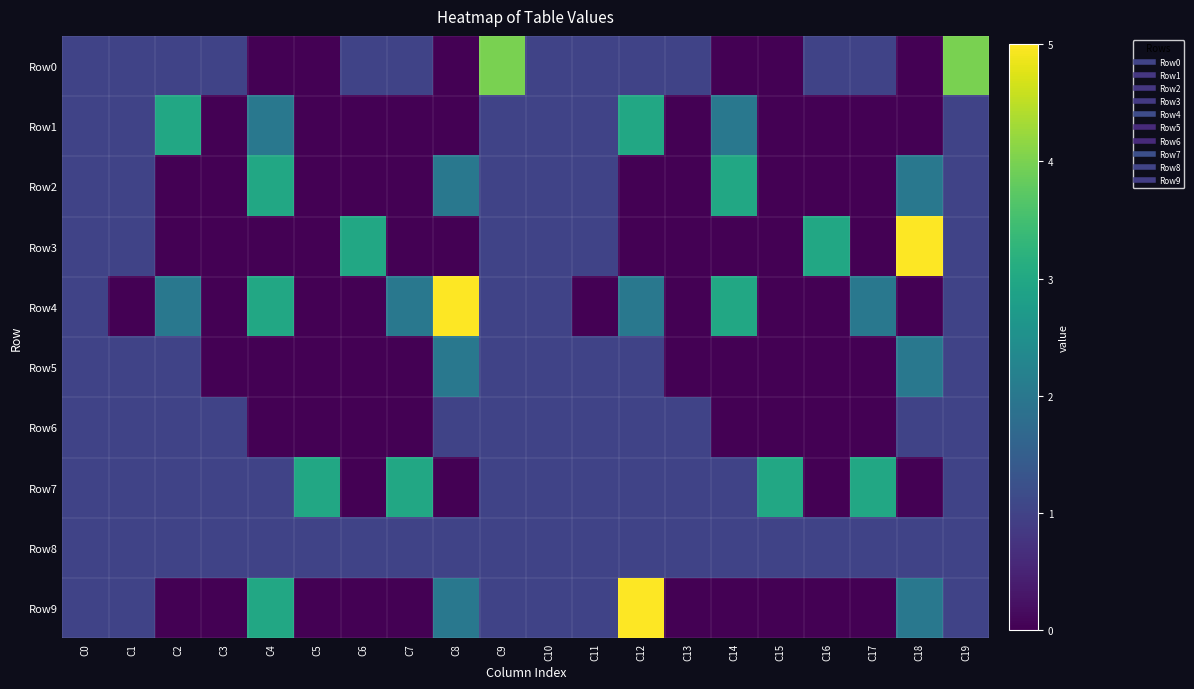

How many series are shown in this chart?

10